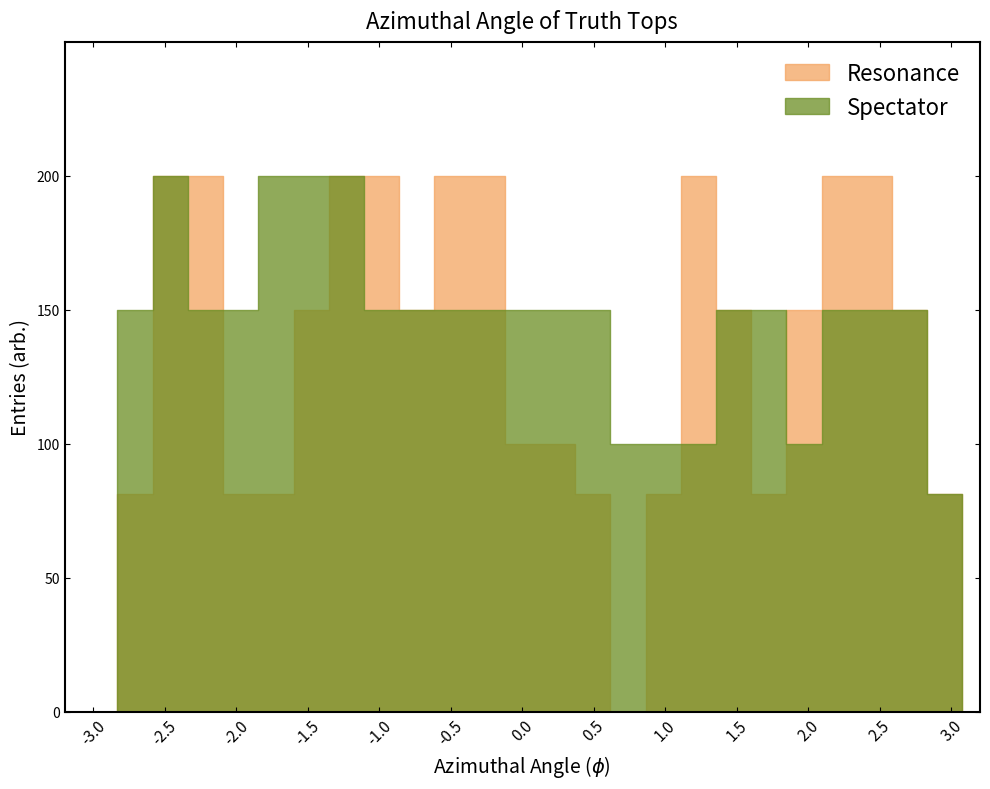

Between 1 and 16, which series saw the biggest shift?

Spectator